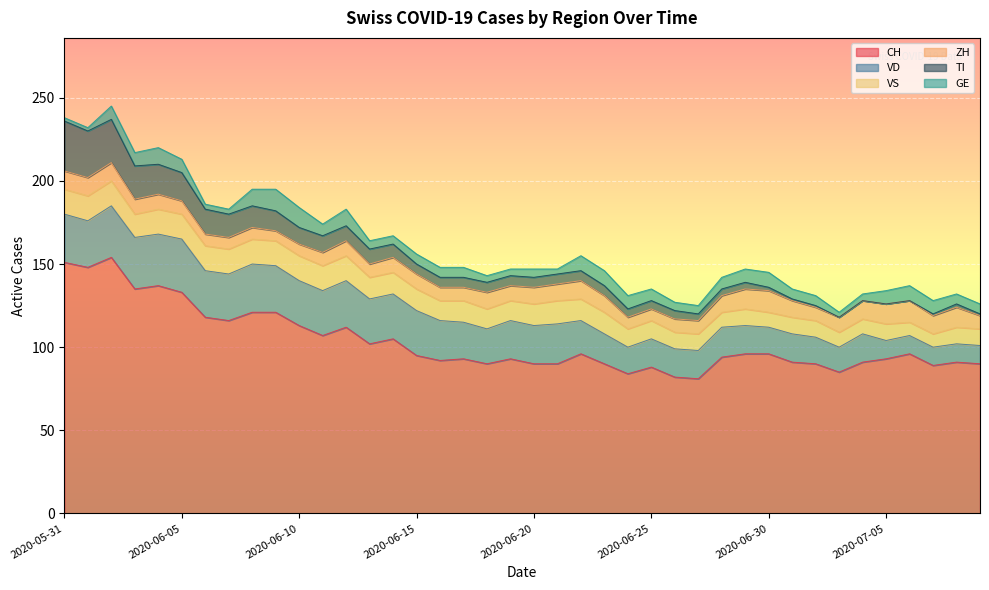

At which category is the sum across all series the highest?

2020-06-02